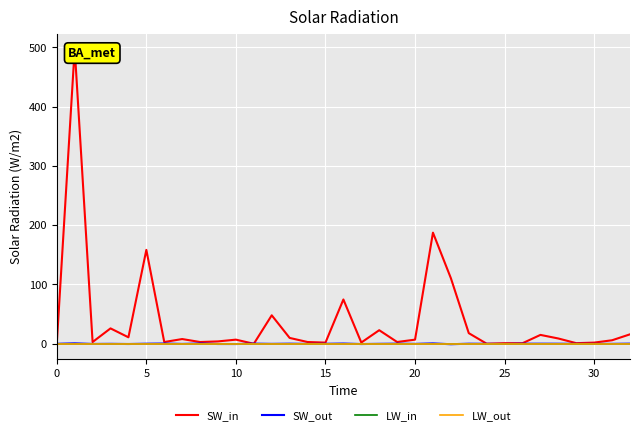

How many lines are shown in the chart?

4